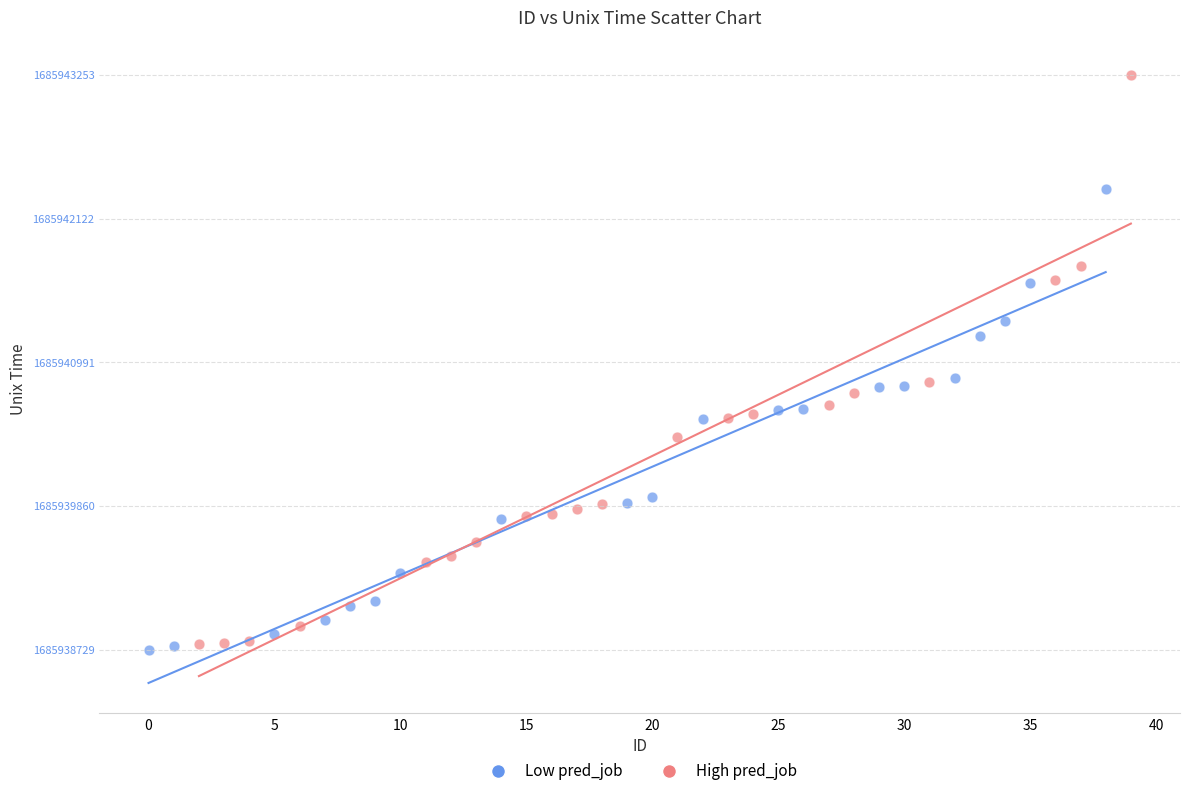

Which series has the largest Y range (max minus min)?

High pred_job